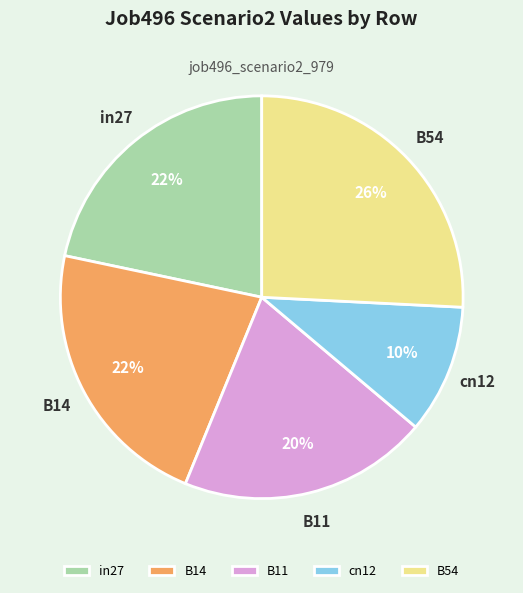

What is the largest slice in the pie chart?

B54